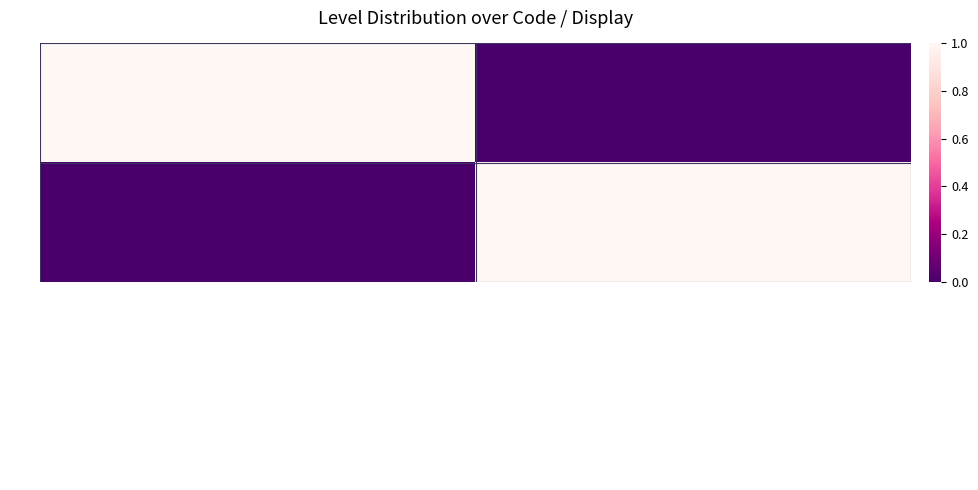

Reading left to right, transcribe all the data shown in this chart.

900: Autre salarie de la structure sociale=1	Autre salarie de la structure du domaine=0
901: Autre salarie de la structure sociale=0	Autre salarie de la structure du domaine=1